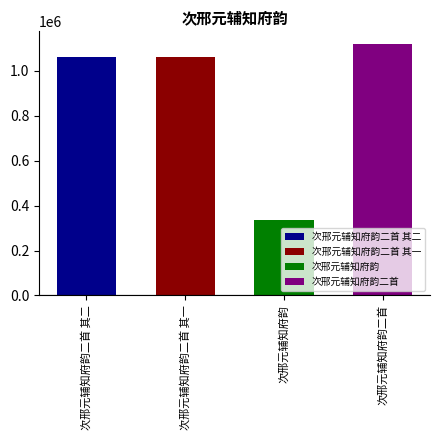

What is the difference between the second highest and minimum values?

724486